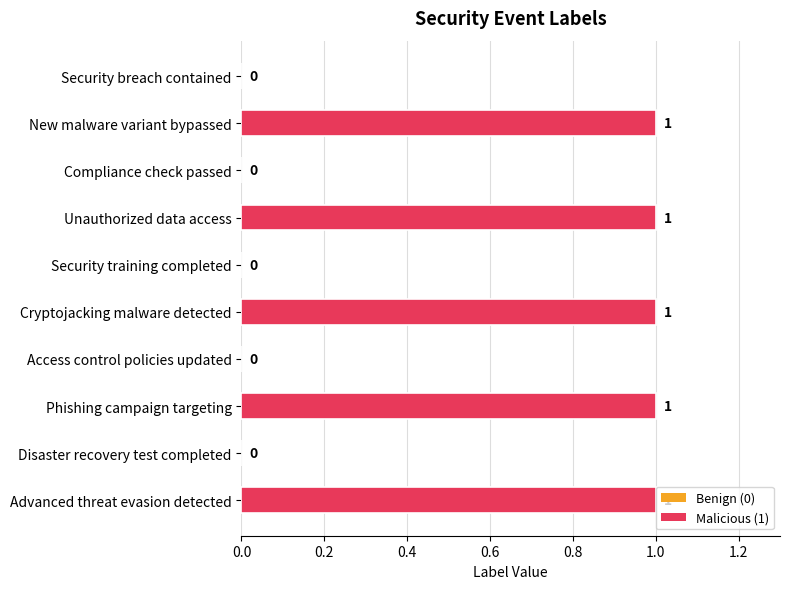

What is the change in value from Compliance check passed to Phishing campaign targeting?

+1